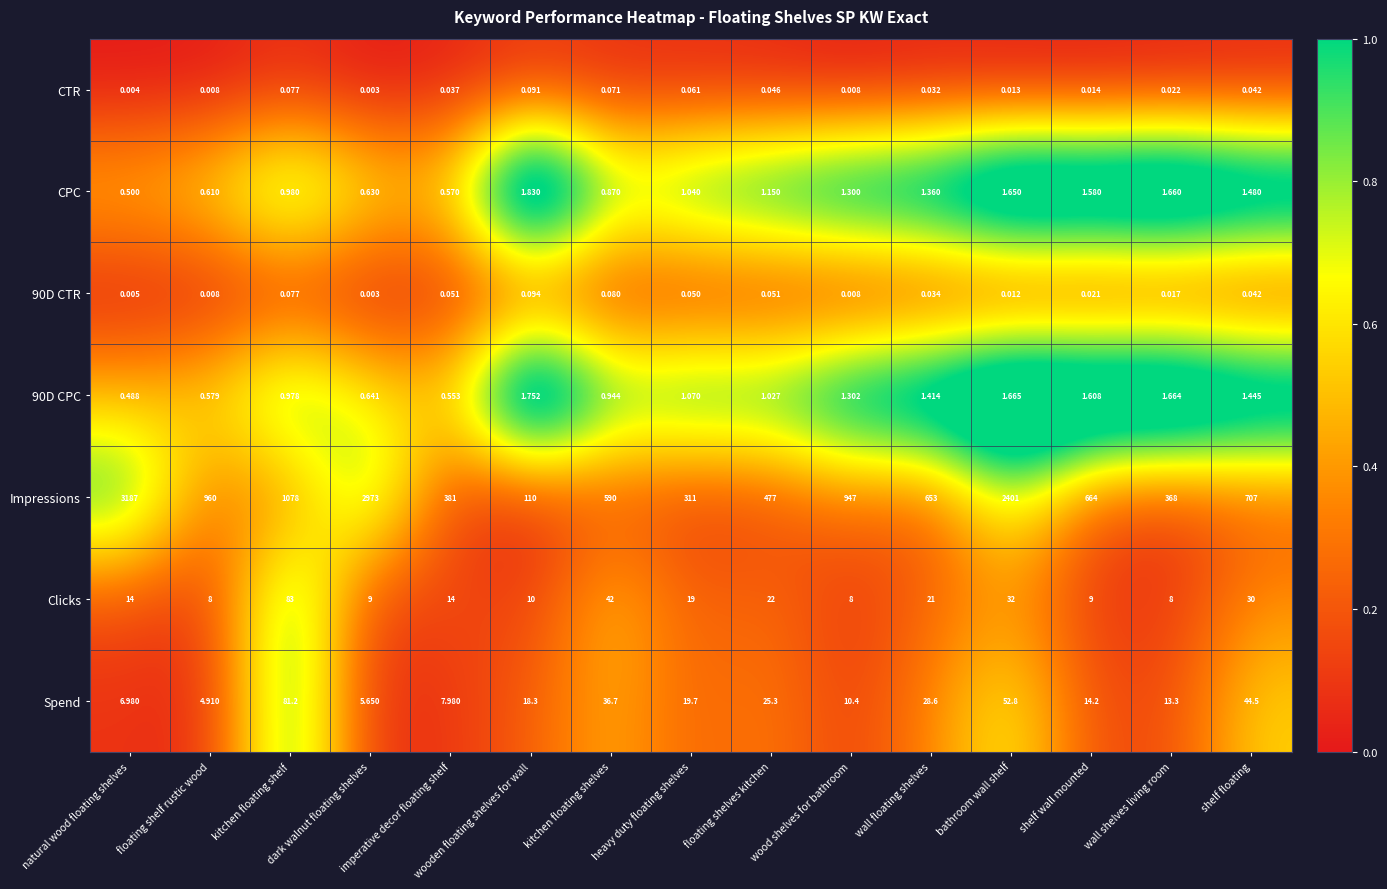

Which series has the largest total across all categories?

Impressions